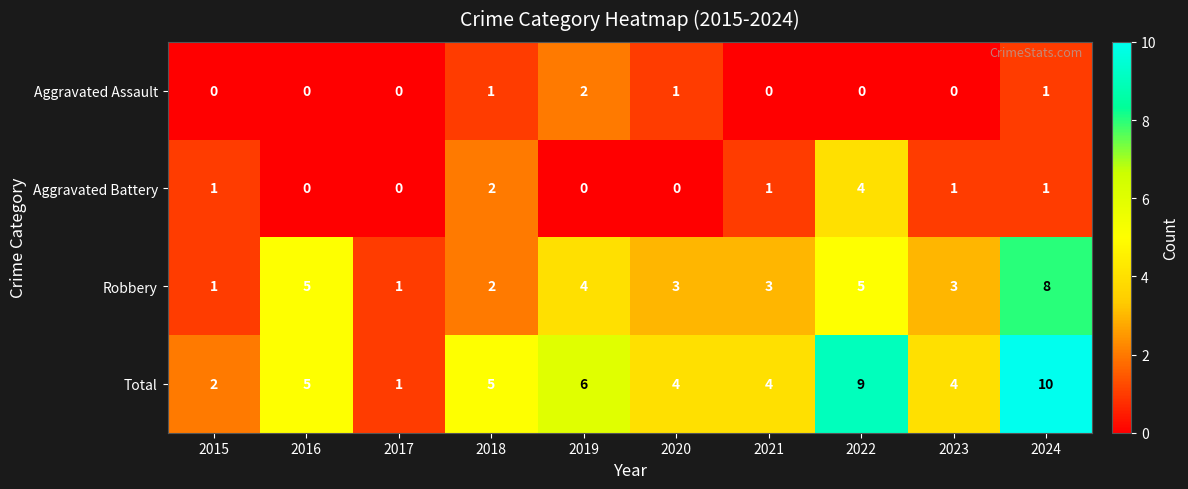

How many distinct data groups are displayed?

4